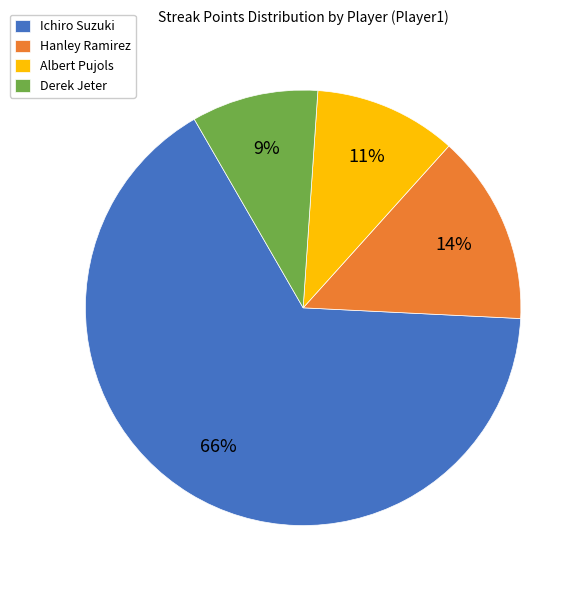

Which category has the smallest portion of the pie?

Derek Jeter